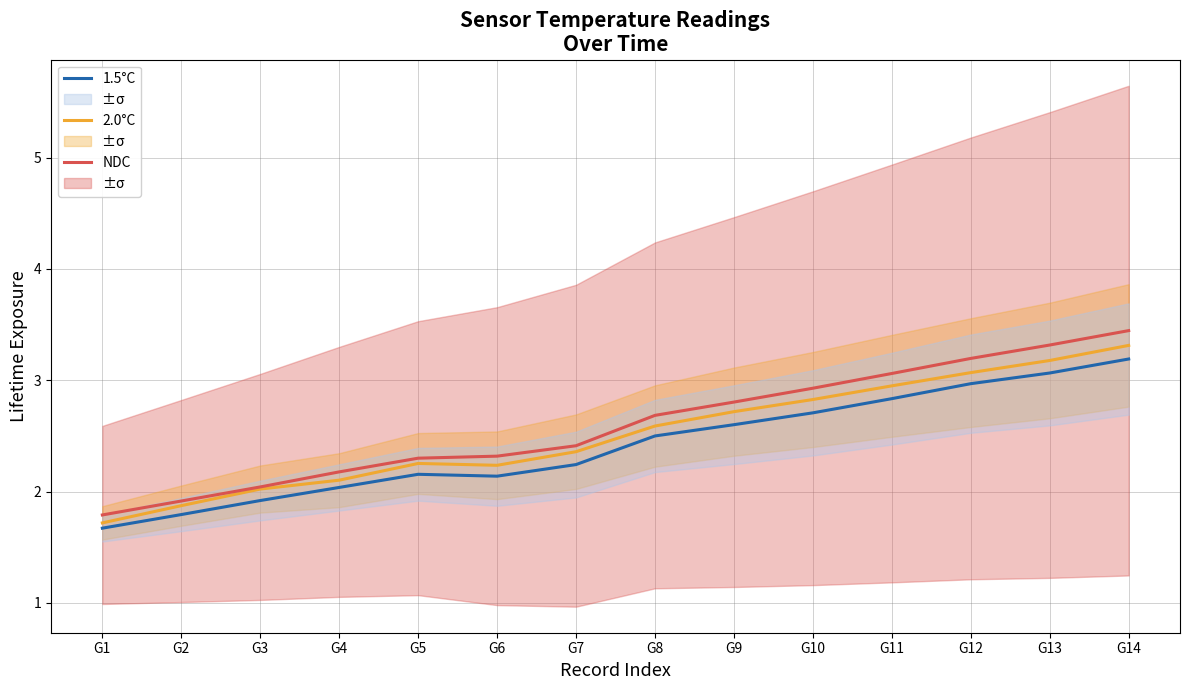

True or false: 2.0°C and 1.5°C cross at least once.

False